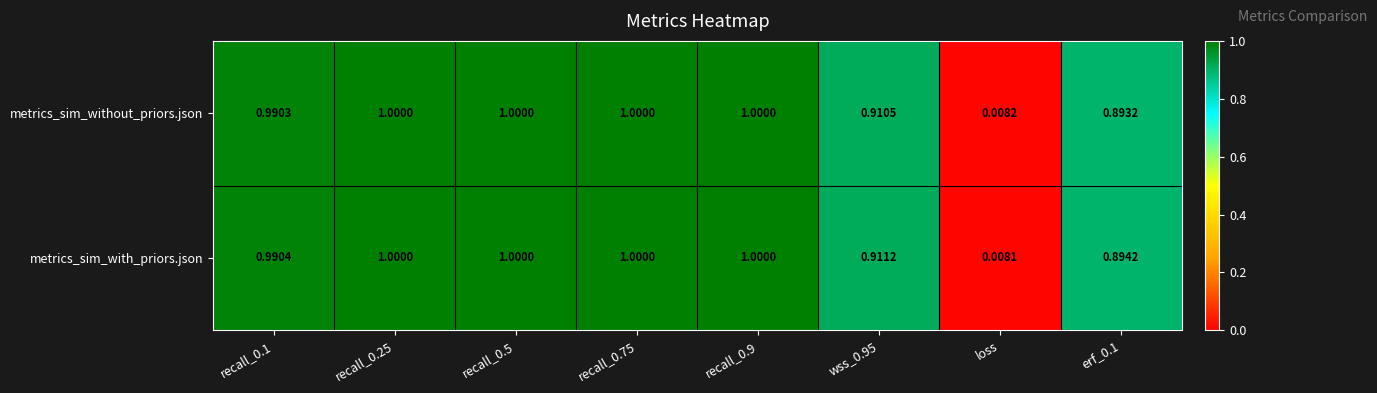

Which series changed the most between recall_0.1 and recall_0.75?

metrics_sim_without_priors.json